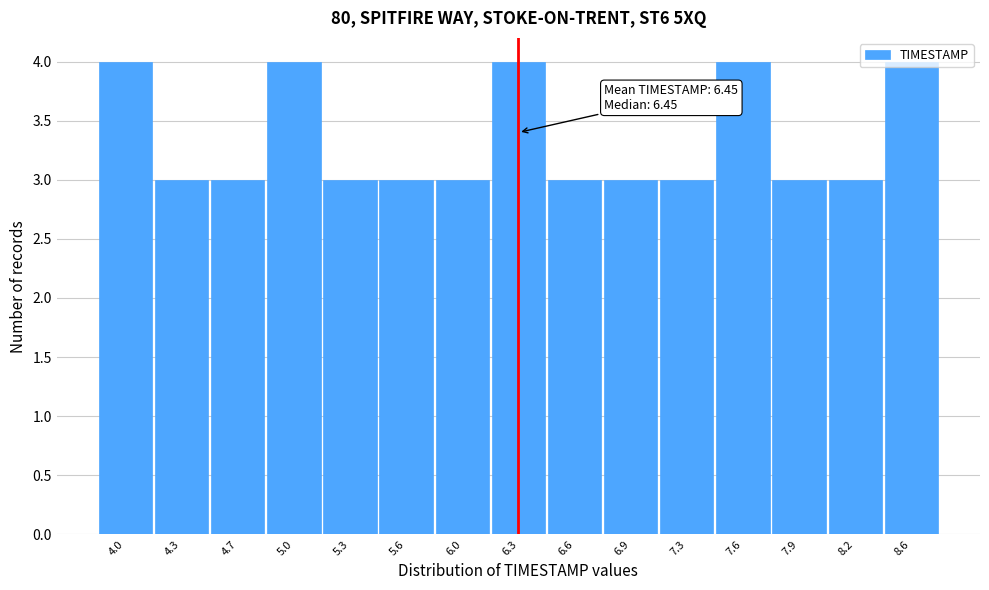

What is the average value?

3